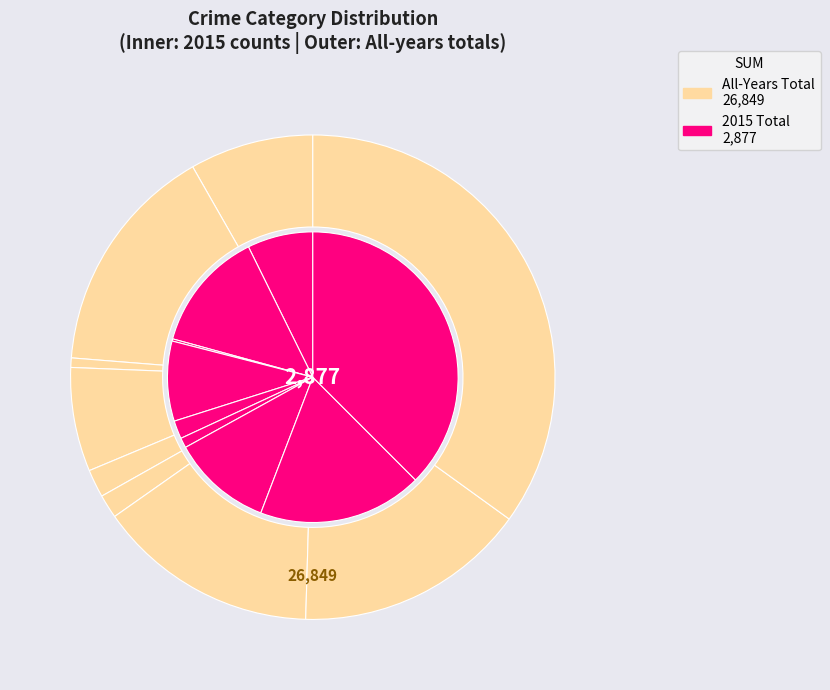

How many segments does this pie chart have?

9